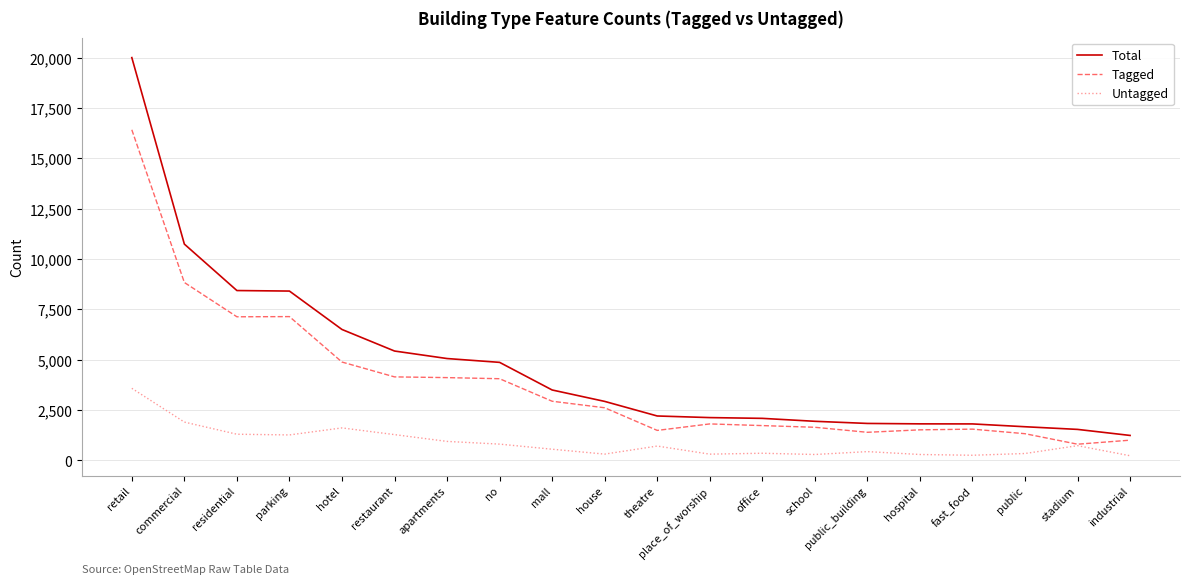

At how many categories does at least one series exceed 9629?

2